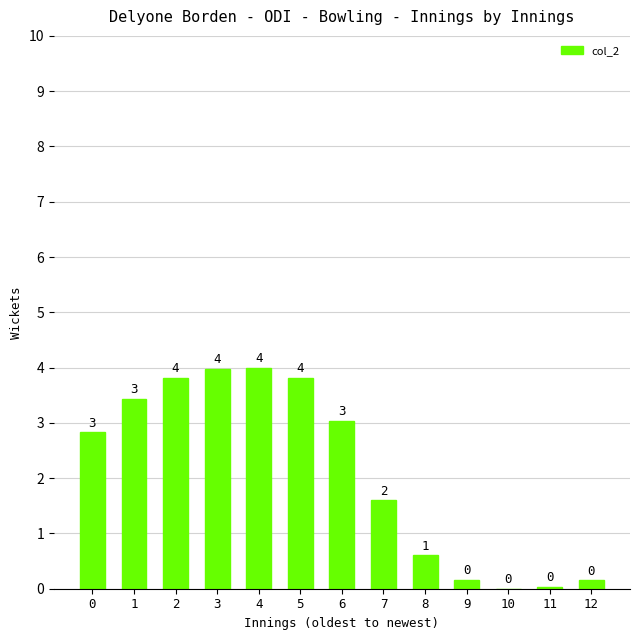

What is the average value?

2.1